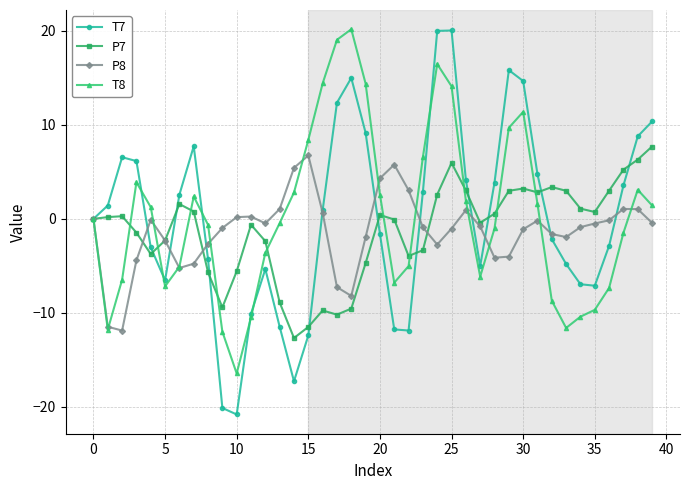

What is the highest value of the T8 series?

20.2